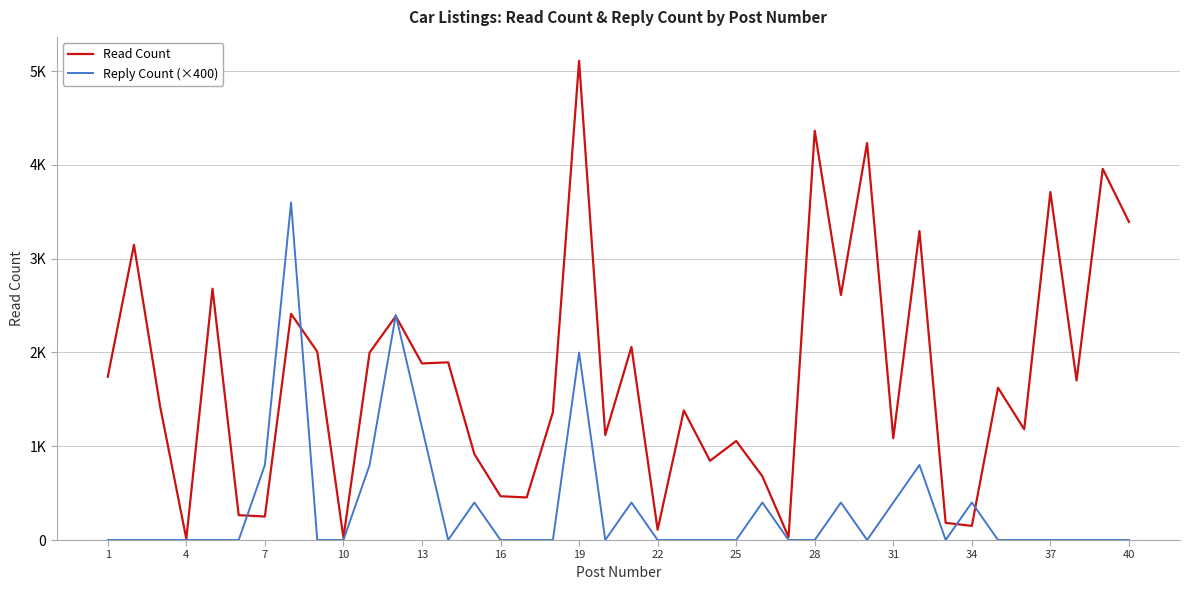

Does the chart have visible grid lines?

Yes